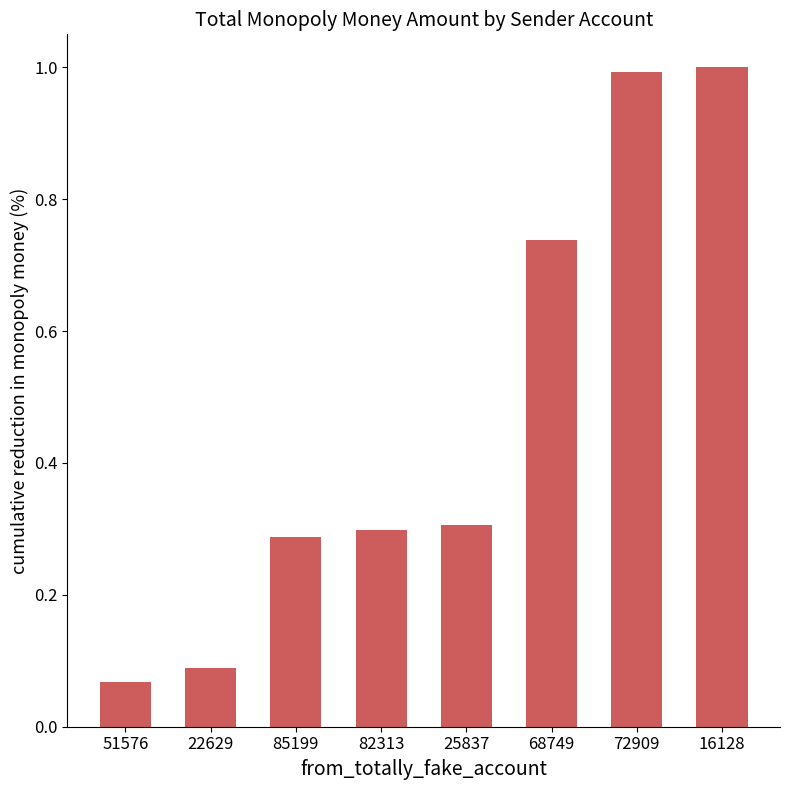

True or false: the data shows 0.1 at 51576.

True